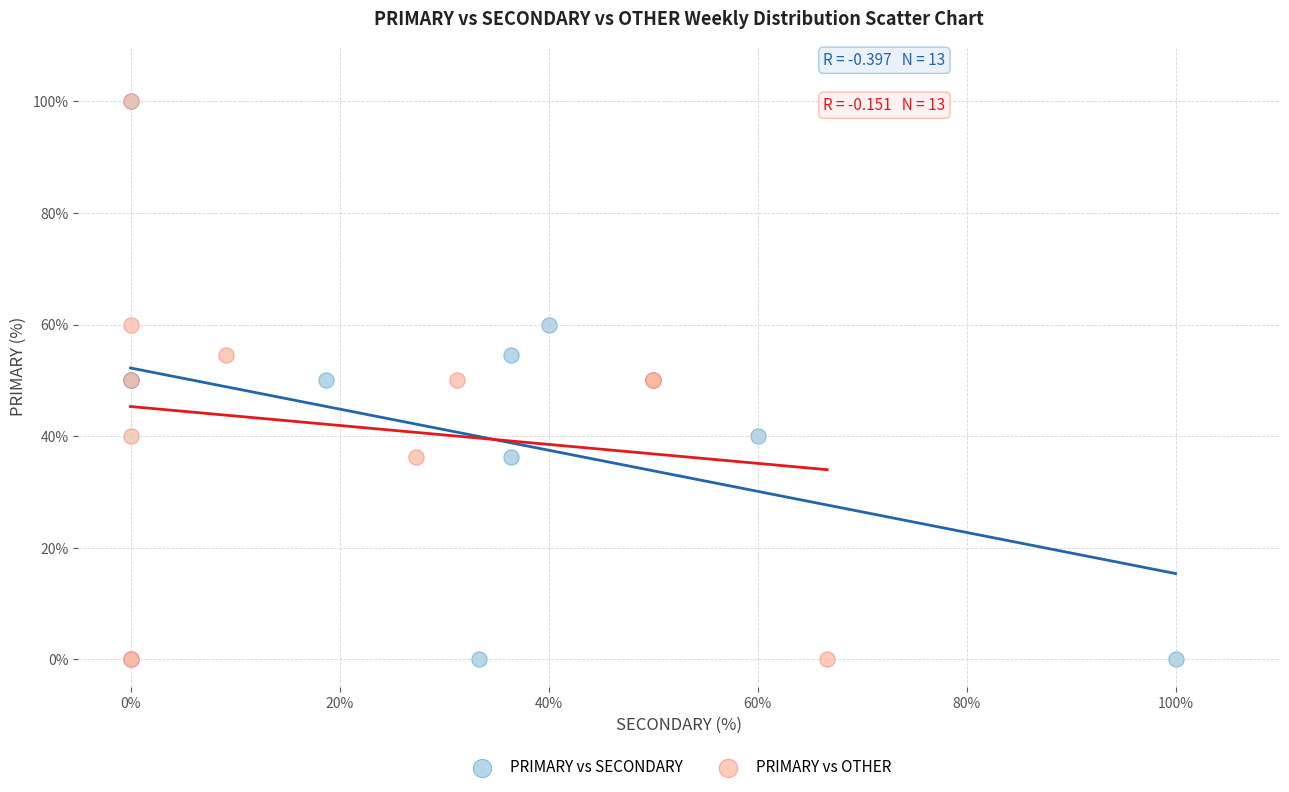

What are all the series names shown in the legend?

PRIMARY vs SECONDARY, PRIMARY vs OTHER